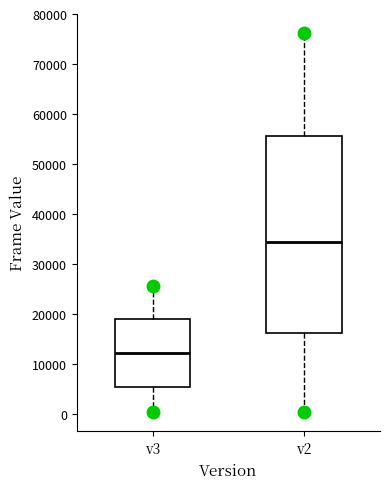

Reading left to right, read every box against the y-axis: the position of its median line, the range the box covers, and the ends of its whiskers. The values are not printed on the chart, so give them approximately, as read against the axis.

v3: median 12000, box 5000 to 19000, whiskers 0 to 26000
v2: median 35000, box 16000 to 56000, whiskers 0 to 76000